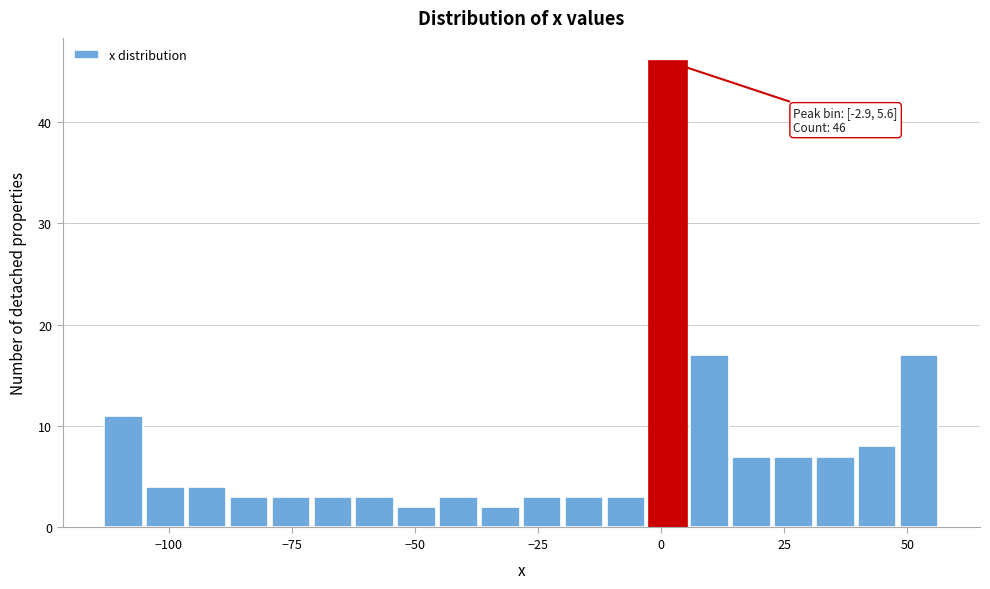

Around what value on the x-axis is the tallest bar? Give the approximate position of its centre, as read against the axis.

0